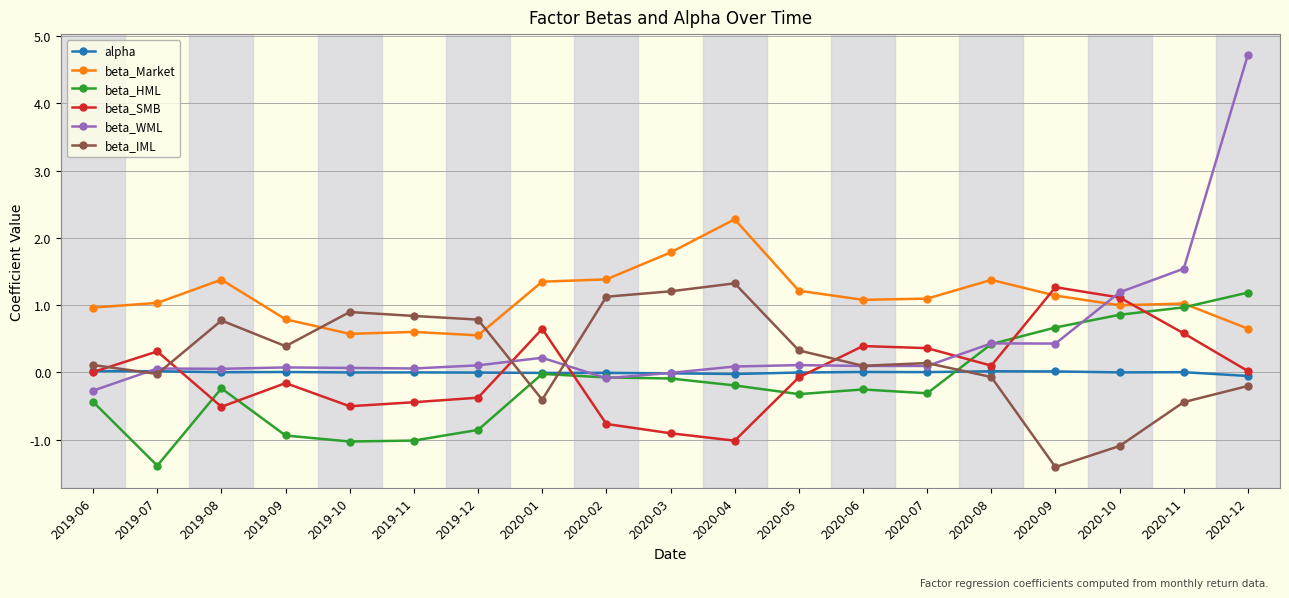

List the series in order of their peak value, lowest first.

alpha, beta_HML, beta_SMB, beta_IML, beta_Market, beta_WML